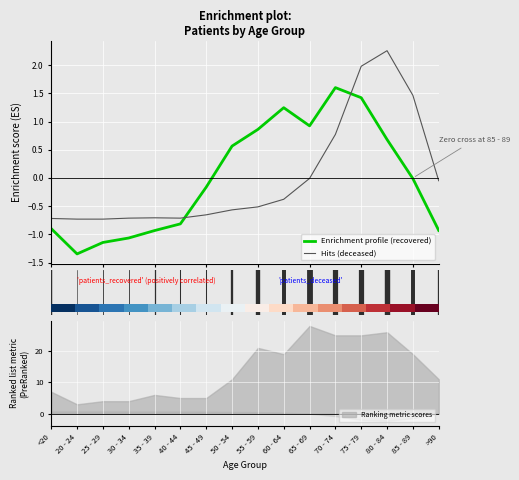

How many times do Hits (deceased) and Enrichment profile (recovered) cross each other?

2